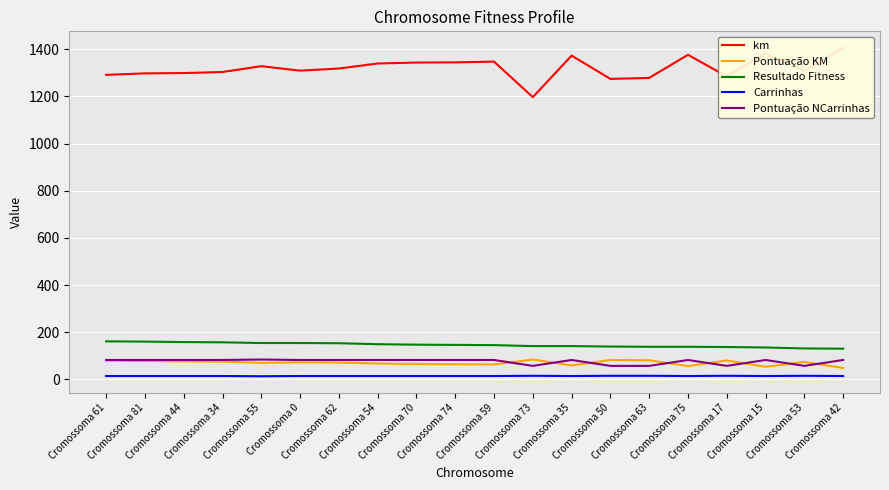

What is the label of the 10th point from the right?

Cromossoma 59